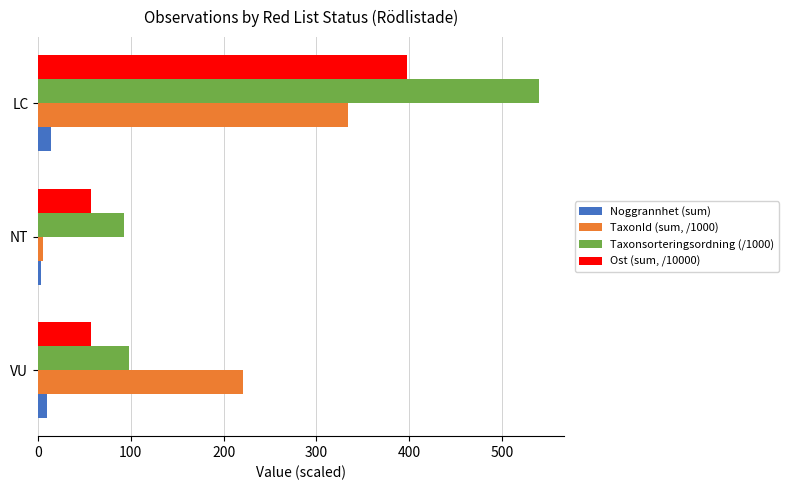

Rank the categories by TaxonId (sum, /1000) value from lowest to highest.

NT, VU, LC